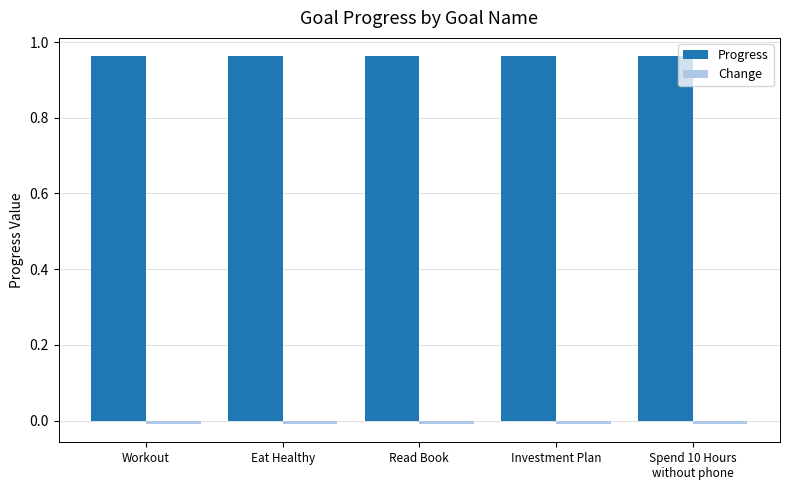

The value of Progress at Eat Healthy is 0.5. True or false?

False